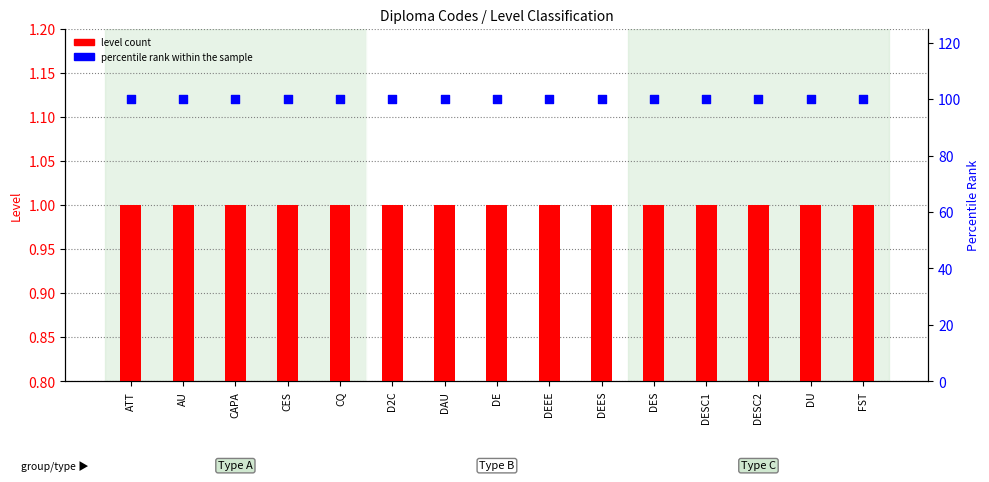

Which series has the widest spread of Y values?

level count